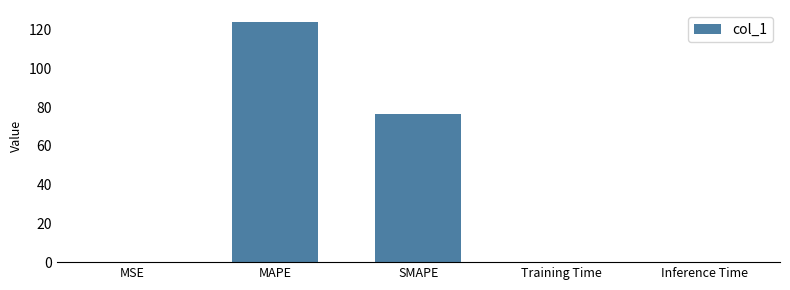

Are the bars horizontal?

No